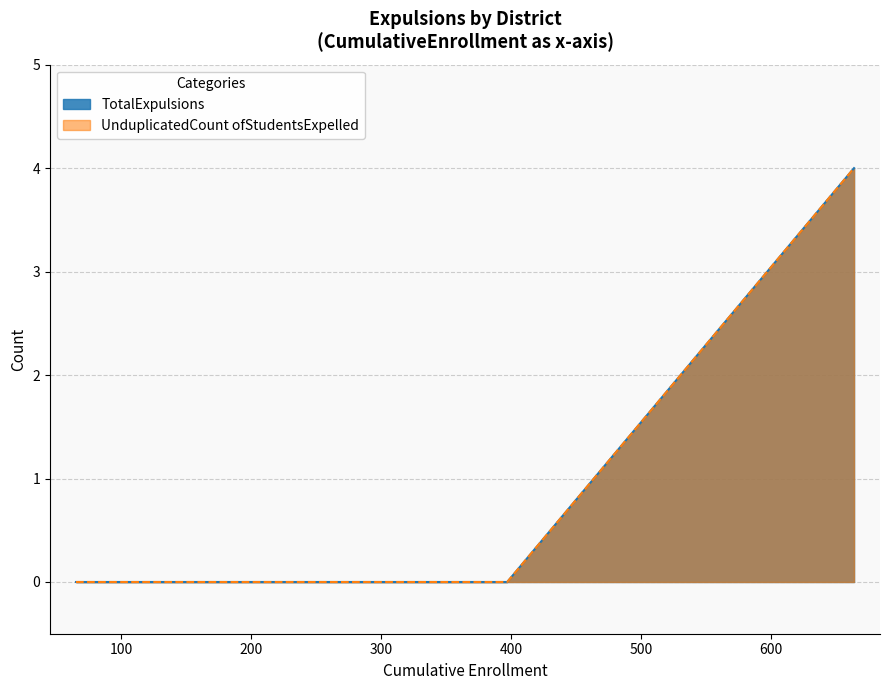

Reading left to right, what are all the values shown in this chart?

TotalExpulsions: 0	0	0	4	0
UnduplicatedCount ofStudentsExpelled: 0	0	0	4	0